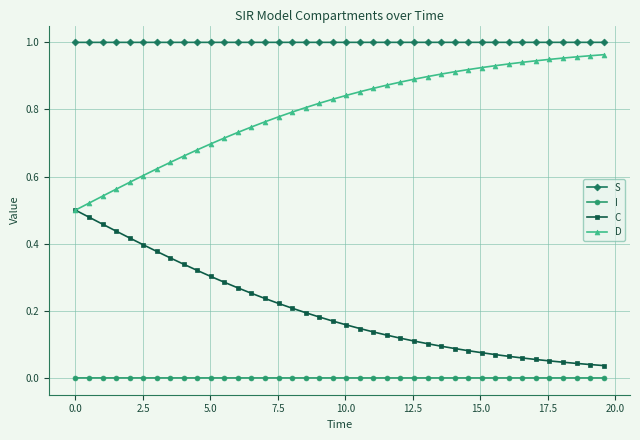

What are all the series names shown in the legend?

S, I, C, D